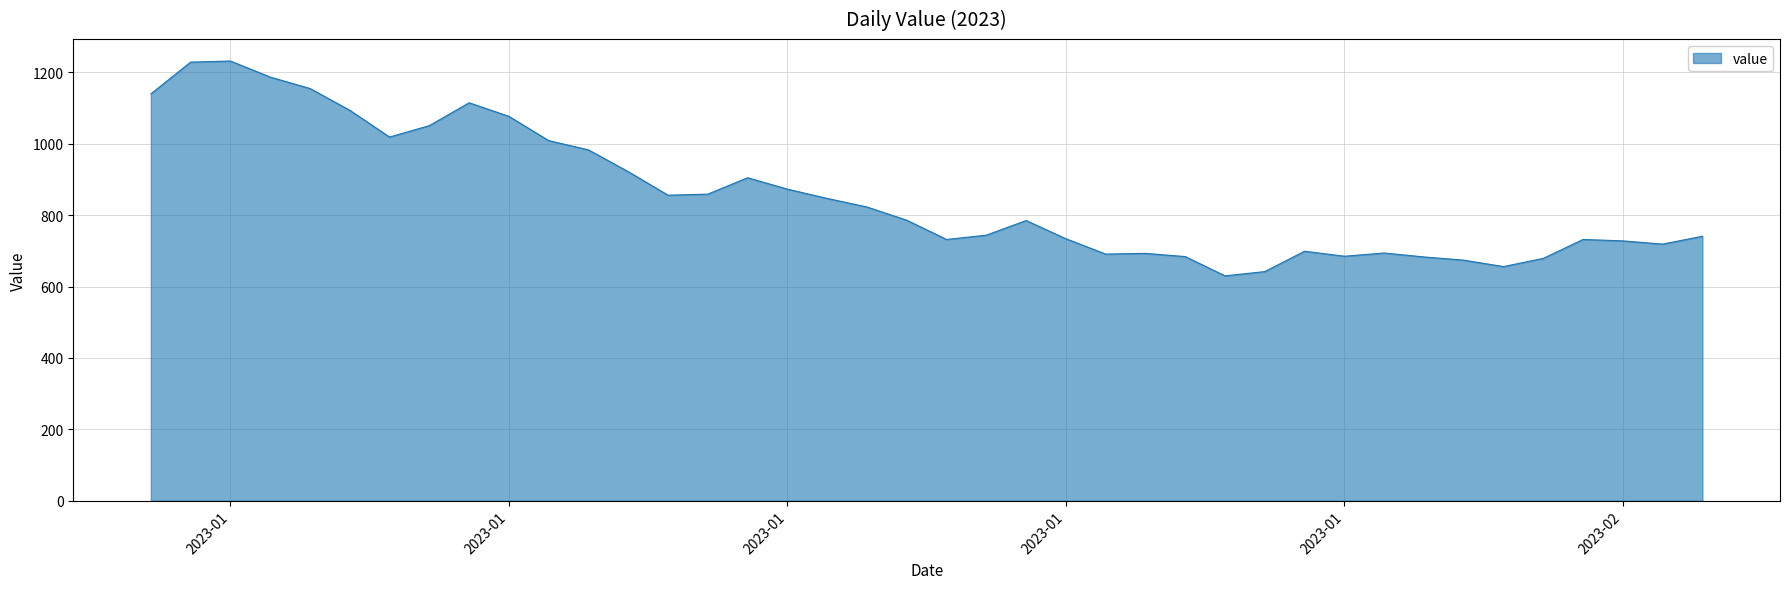

What is the minimum value shown in the chart?

630